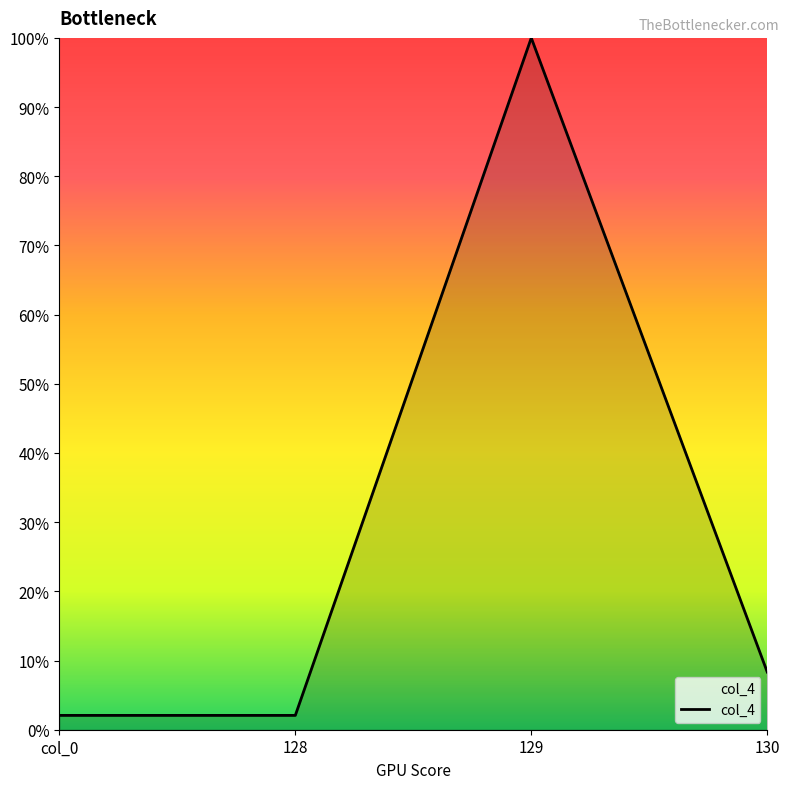

Reading right to left, list all the values displayed in this chart.

130=0.1	129=1.0	128=0.0	col_0=0.0